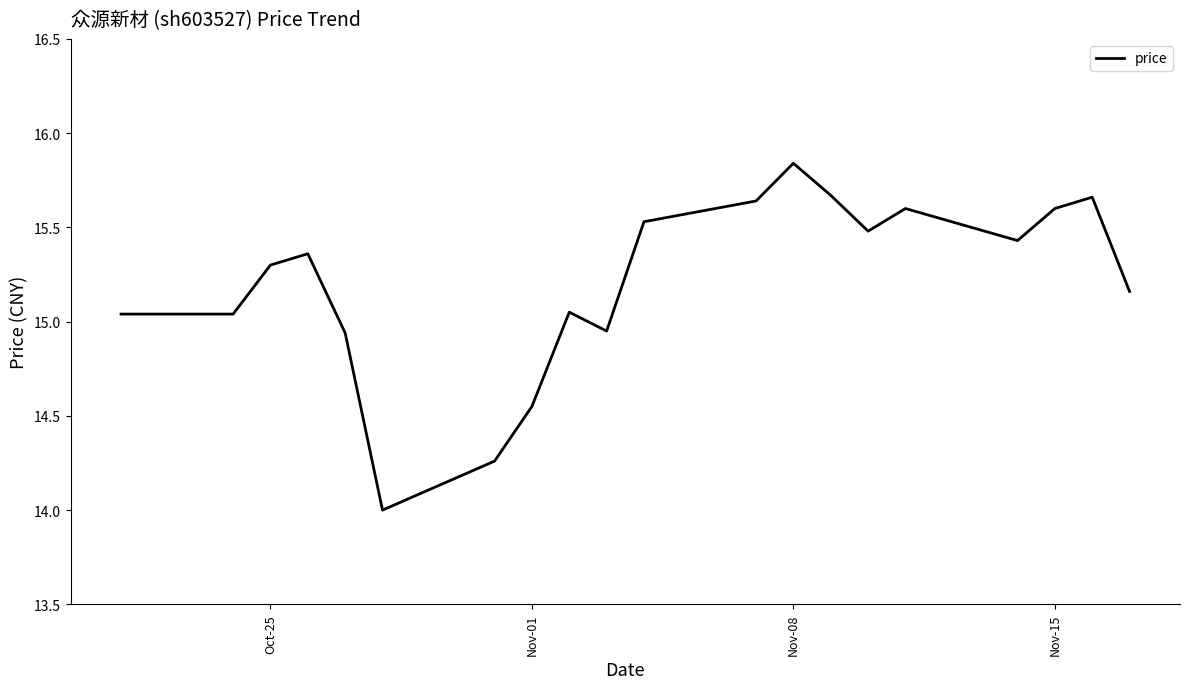

What is the sum of all values?

304.1